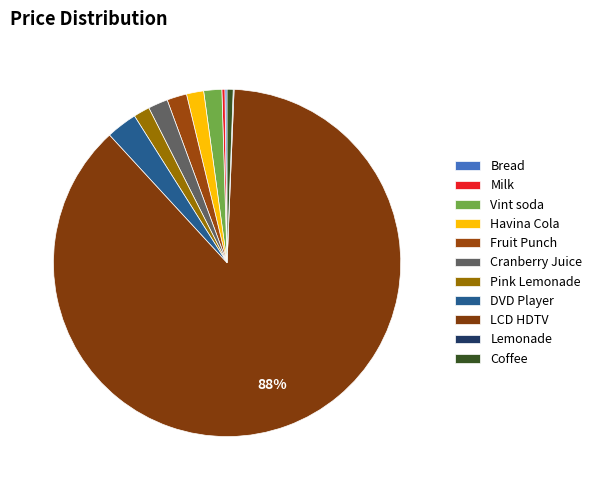

Between Bread and Milk, which is larger?

Milk